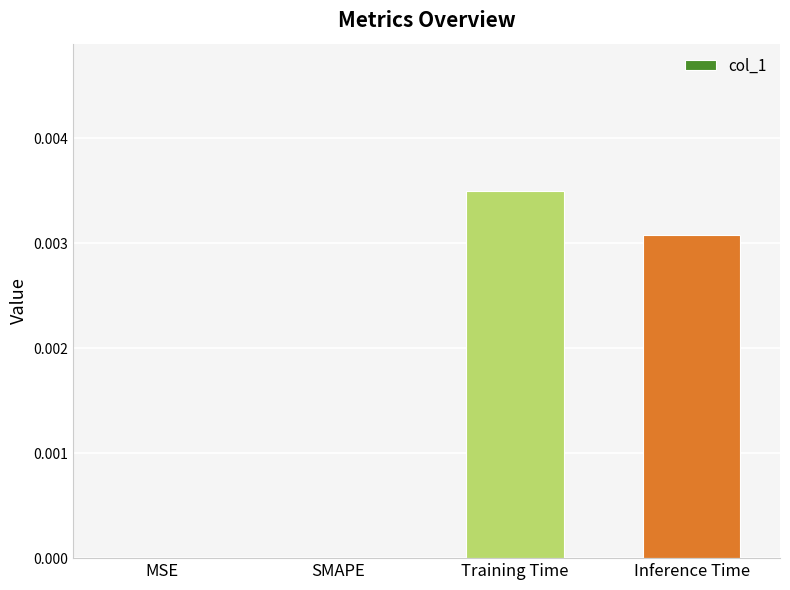

Count the number of categories in the chart.

4